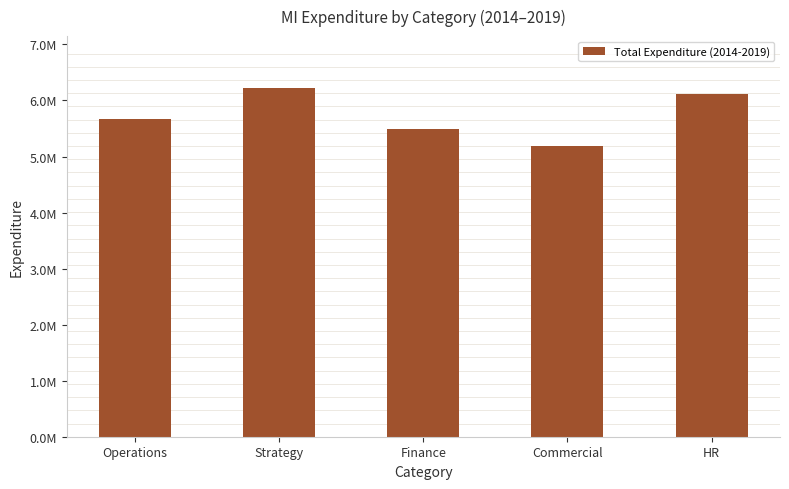

How many series are shown in this chart?

1